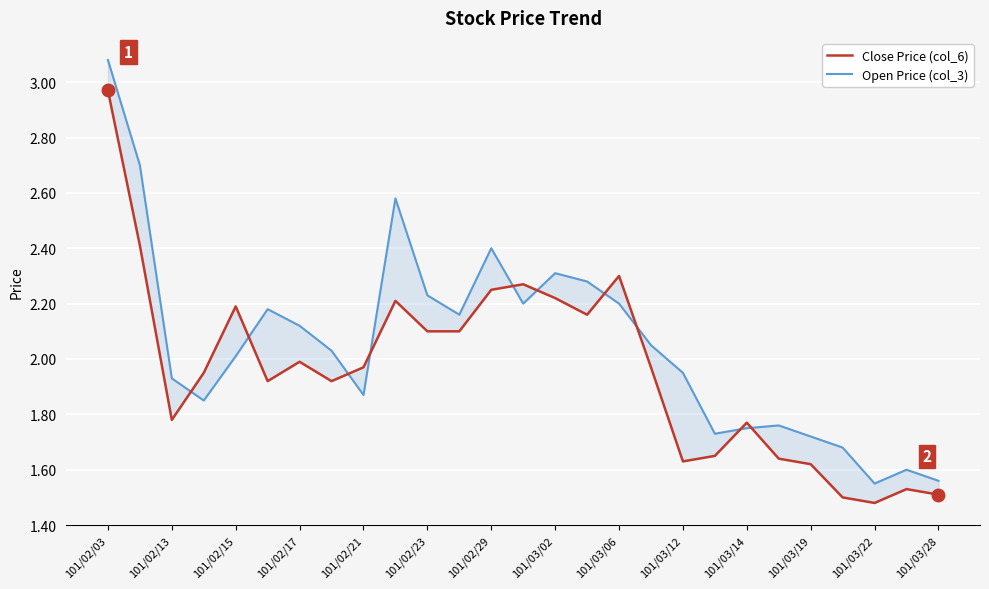

Is it true that Open Price (col_3) equals 2.9 at 101/02/17?

False